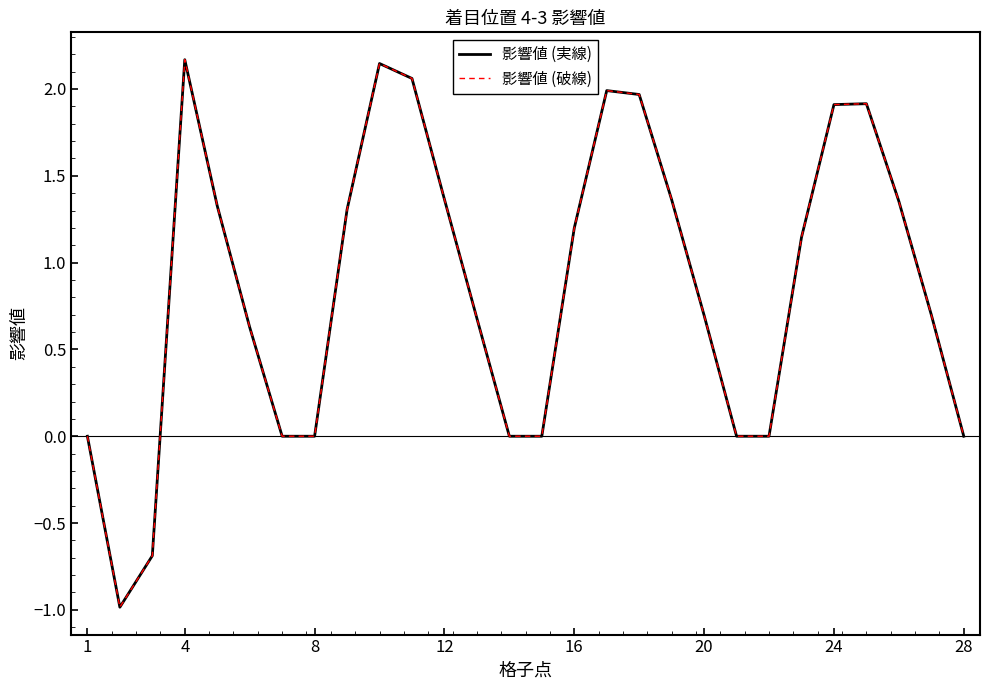

How many interior local valleys does the 影響値 (破線) series have?

1